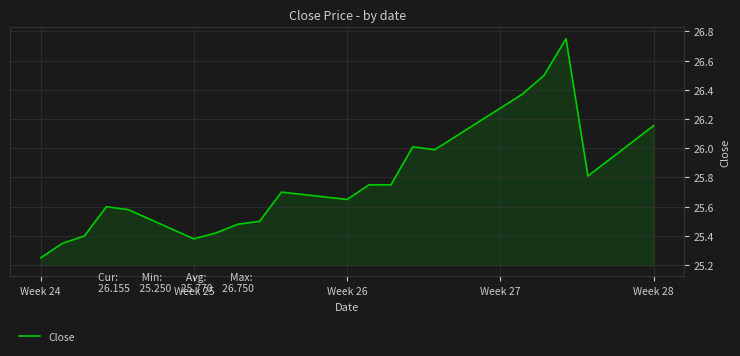

What is the difference between the maximum and minimum values?

1.5